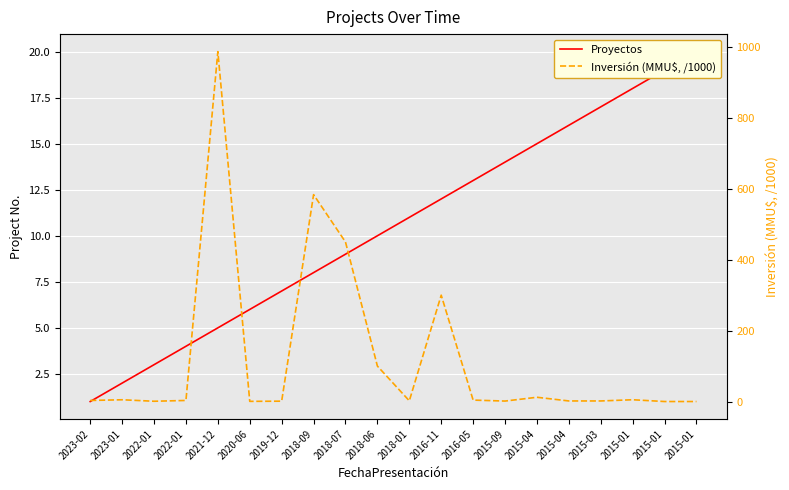

What is the label of the 19th point from the left?

2015-01